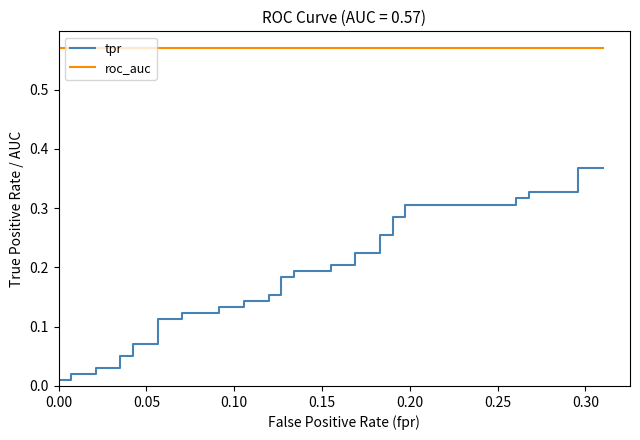

What are all the series names shown in the legend?

tpr, roc_auc